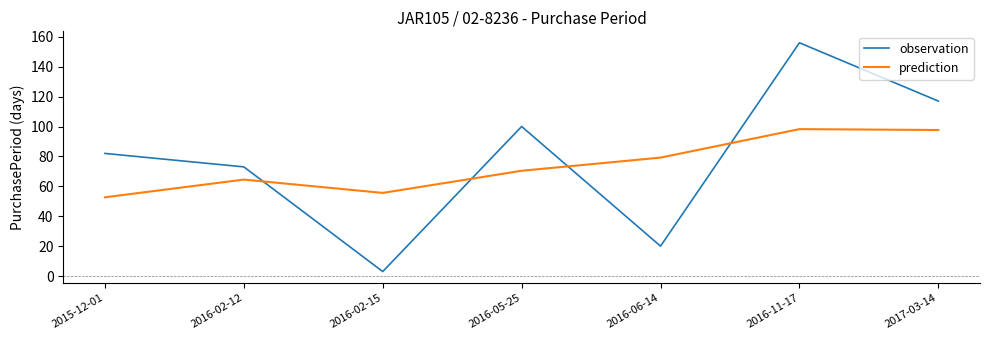

What is the difference between the maximum and minimum values in the prediction series?

45.6